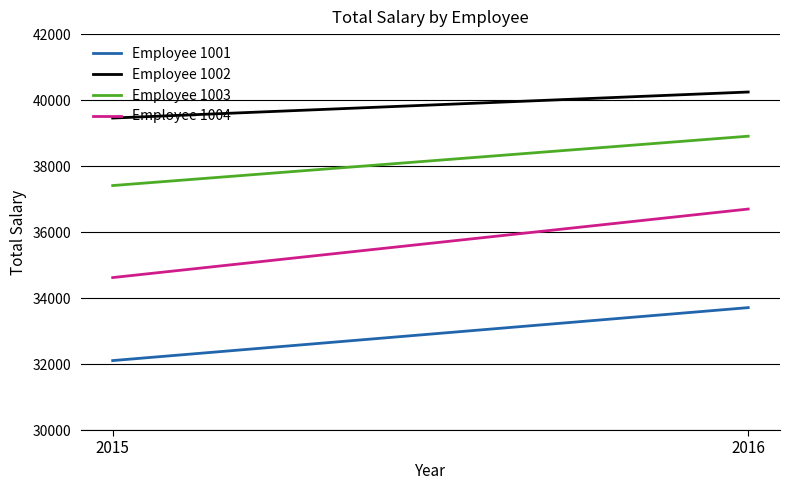

What is the greatest value displayed?

40245